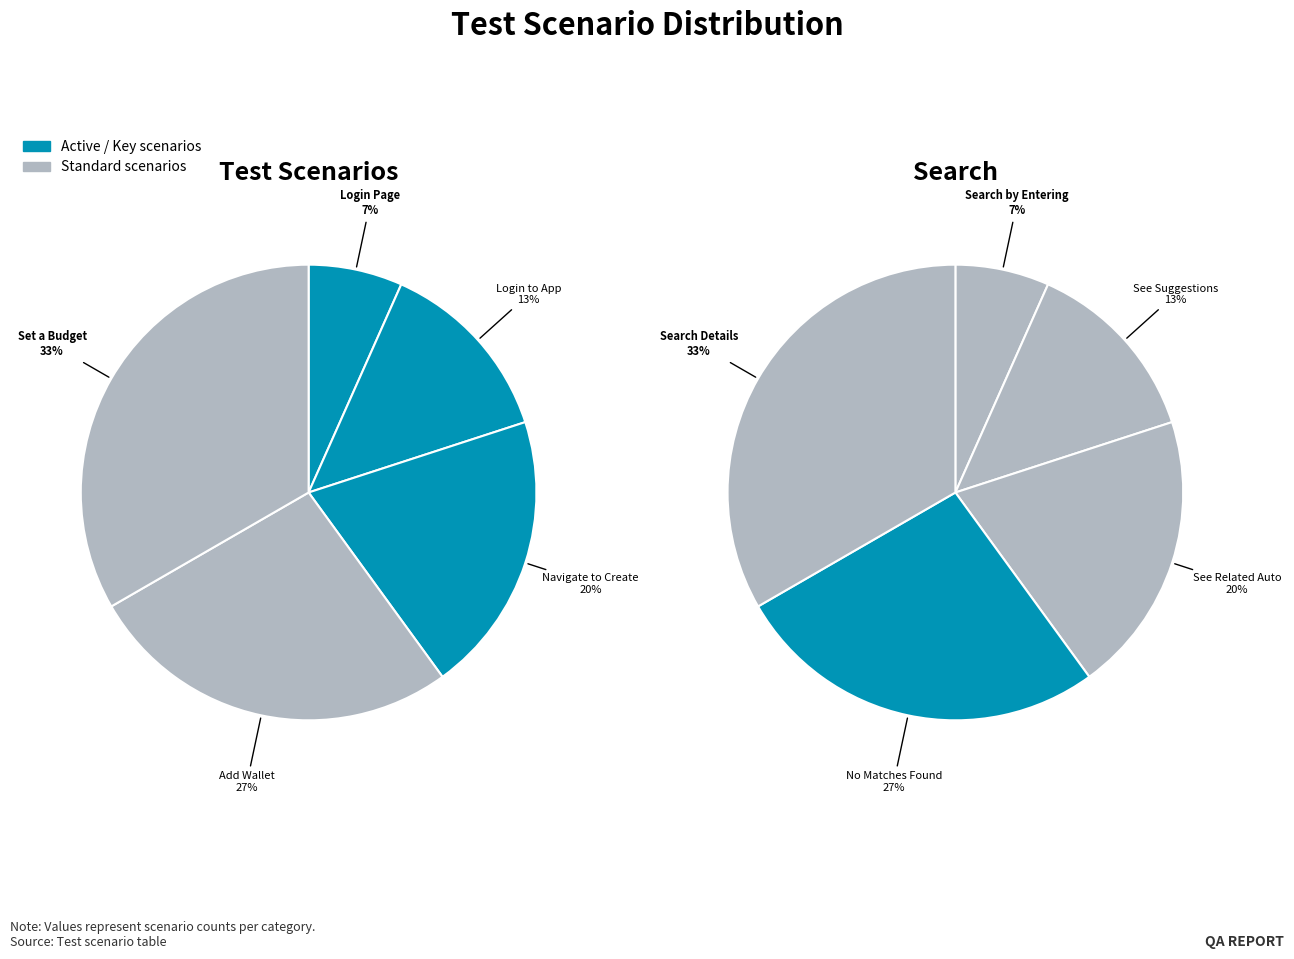

Combined, what portion of the pie is 4 and 1?

46.7%